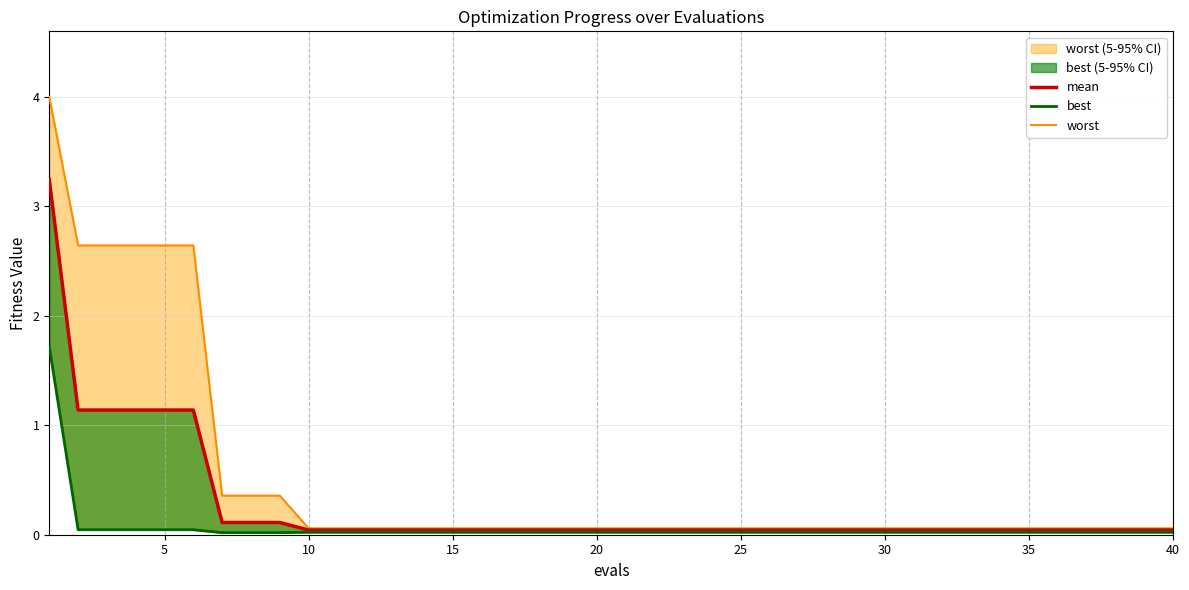

Which series has the largest range (max minus min)?

worst